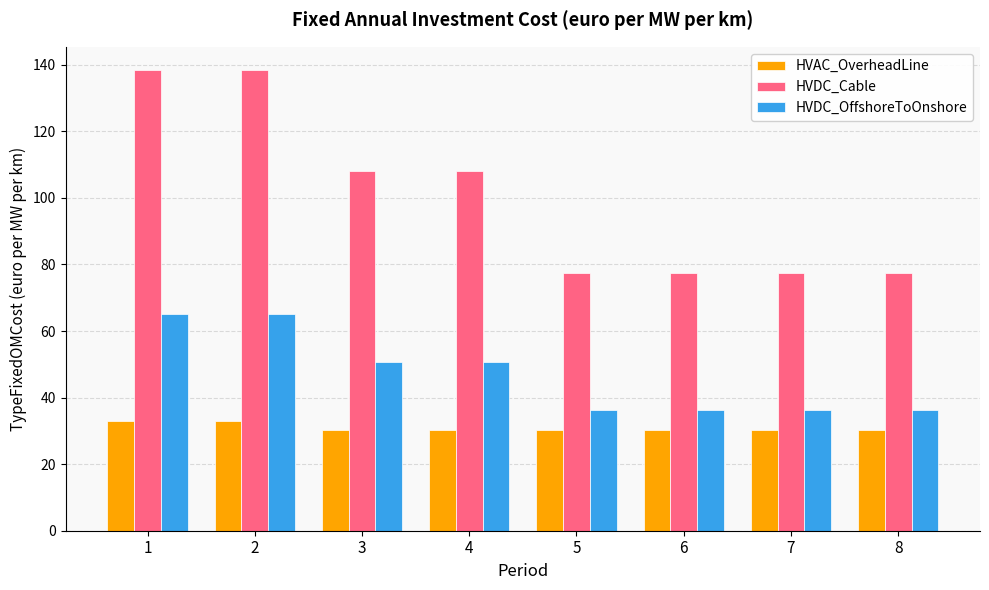

The HVAC_OverheadLine series shows 30.2 at 5. True or false?

True